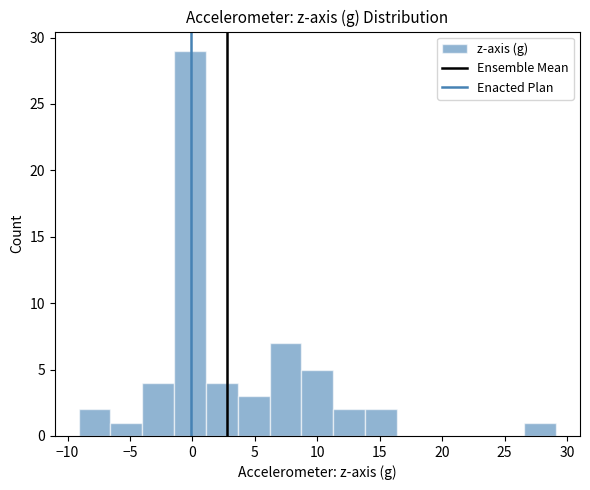

Reading left to right, list every bar in this chart as the range it spans on the x-axis followed by its height. Neither the bar edges nor the heights are printed on the chart, so give them approximately, as read against the axes.

-9.0 to -6.5: 2
-6.5 to -4.0: 1
-4.0 to -1.5: 4
-1.5 to 1.0: 29
1.0 to 3.5: 4
3.5 to 6.0: 3
6.0 to 8.5: 7
8.5 to 11.5: 5
11.5 to 14.0: 2
14.0 to 16.5: 2
16.5 to 19.0: 0
19.0 to 21.5: 0
21.5 to 24.0: 0
24.0 to 26.5: 0
26.5 to 29.0: 1